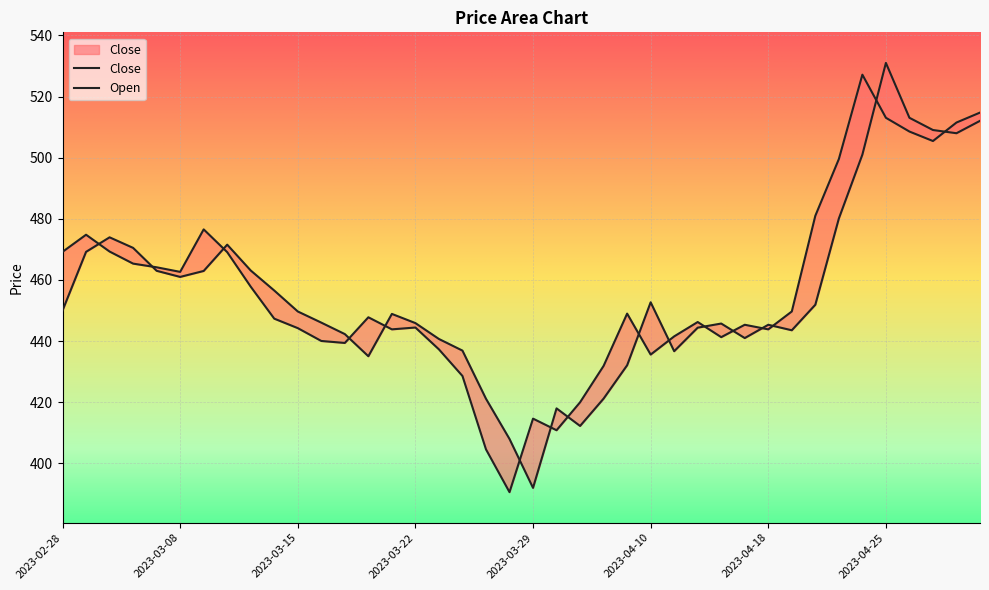

At which label does Close first exceed 447?

2023-02-28